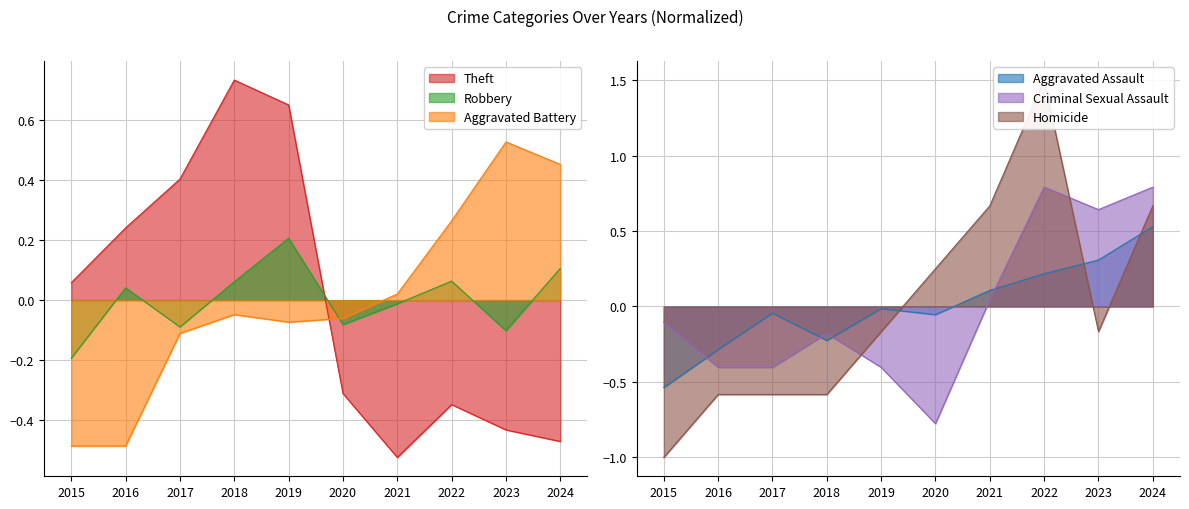

How many values in Robbery are below zero?

5